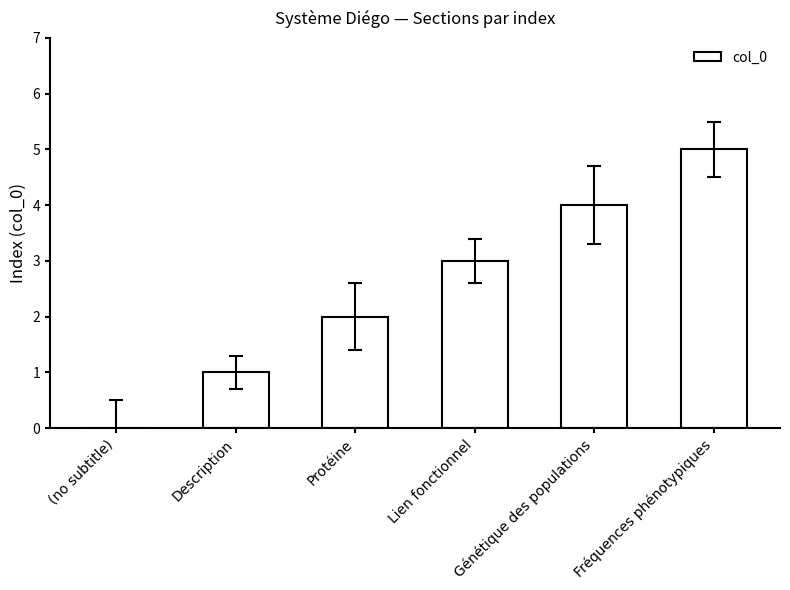

Approximately how many times larger is the value at Lien fonctionnel compared to Fréquences phénotypiques?

0.6